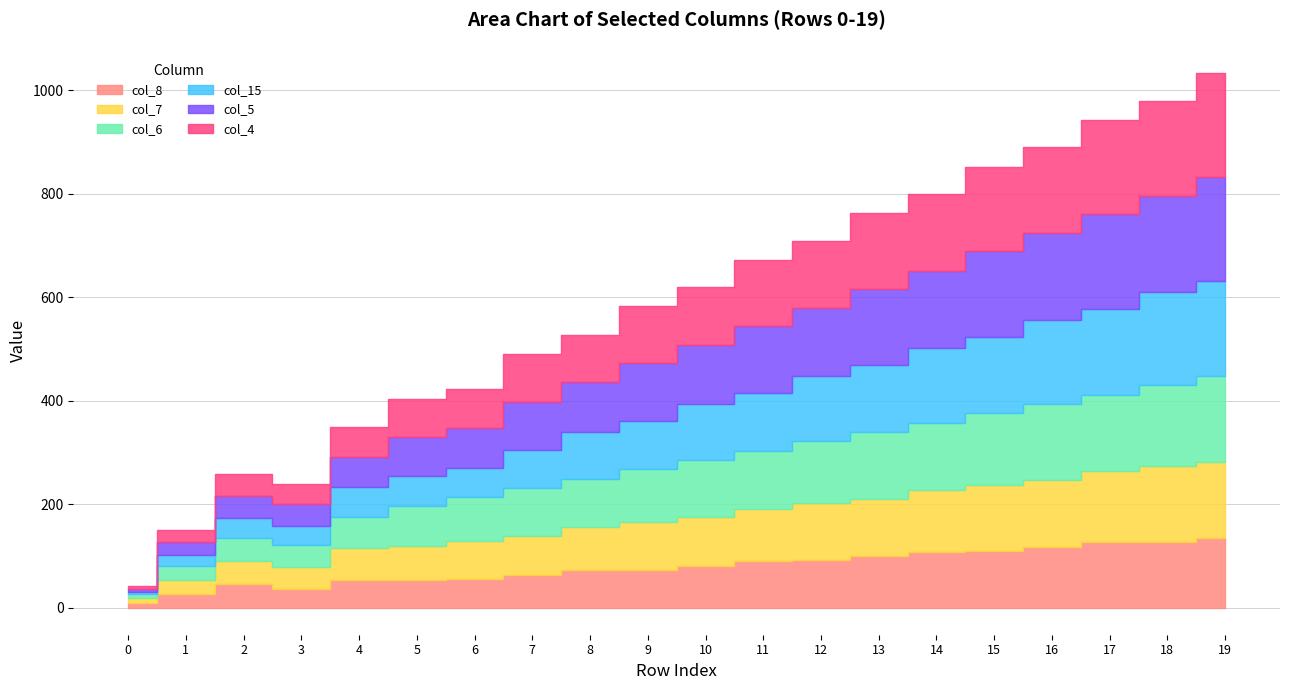

Rank the categories by col_7 value from highest to lowest.

19, 18, 17, 16, 15, 14, 13, 12, 11, 10, 9, 8, 7, 6, 5, 4, 2, 3, 1, 0